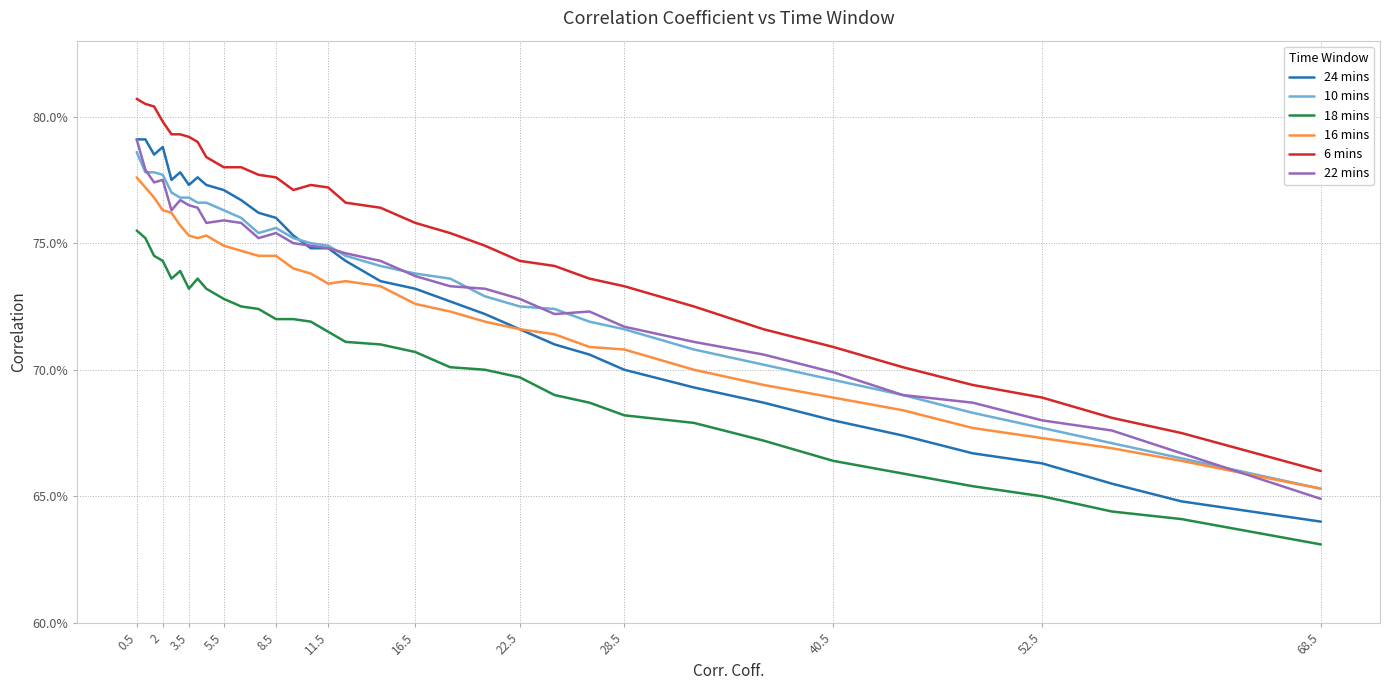

Reading left to right, list all the values displayed in this chart.

24 mins: 0.8	0.8	0.8	0.8	0.8	0.8	0.8	0.8	0.8	0.8	0.8	0.8	0.8	0.8	0.7	0.7	0.7	0.7	0.7	0.7	0.7	0.7	0.7	0.7	0.7	0.7	0.7	0.7	0.7	0.7	0.7	0.7	0.6	0.6
10 mins: 0.8	0.8	0.8	0.8	0.8	0.8	0.8	0.8	0.8	0.8	0.8	0.8	0.8	0.8	0.8	0.7	0.7	0.7	0.7	0.7	0.7	0.7	0.7	0.7	0.7	0.7	0.7	0.7	0.7	0.7	0.7	0.7	0.7	0.7
18 mins: 0.8	0.8	0.7	0.7	0.7	0.7	0.7	0.7	0.7	0.7	0.7	0.7	0.7	0.7	0.7	0.7	0.7	0.7	0.7	0.7	0.7	0.7	0.7	0.7	0.7	0.7	0.7	0.7	0.7	0.7	0.7	0.6	0.6	0.6
16 mins: 0.8	0.8	0.8	0.8	0.8	0.8	0.8	0.8	0.8	0.7	0.7	0.7	0.7	0.7	0.7	0.7	0.7	0.7	0.7	0.7	0.7	0.7	0.7	0.7	0.7	0.7	0.7	0.7	0.7	0.7	0.7	0.7	0.7	0.7
6 mins: 0.8	0.8	0.8	0.8	0.8	0.8	0.8	0.8	0.8	0.8	0.8	0.8	0.8	0.8	0.8	0.8	0.8	0.8	0.8	0.8	0.7	0.7	0.7	0.7	0.7	0.7	0.7	0.7	0.7	0.7	0.7	0.7	0.7	0.7
22 mins: 0.8	0.8	0.8	0.8	0.8	0.8	0.8	0.8	0.8	0.8	0.8	0.8	0.8	0.8	0.7	0.7	0.7	0.7	0.7	0.7	0.7	0.7	0.7	0.7	0.7	0.7	0.7	0.7	0.7	0.7	0.7	0.7	0.7	0.6